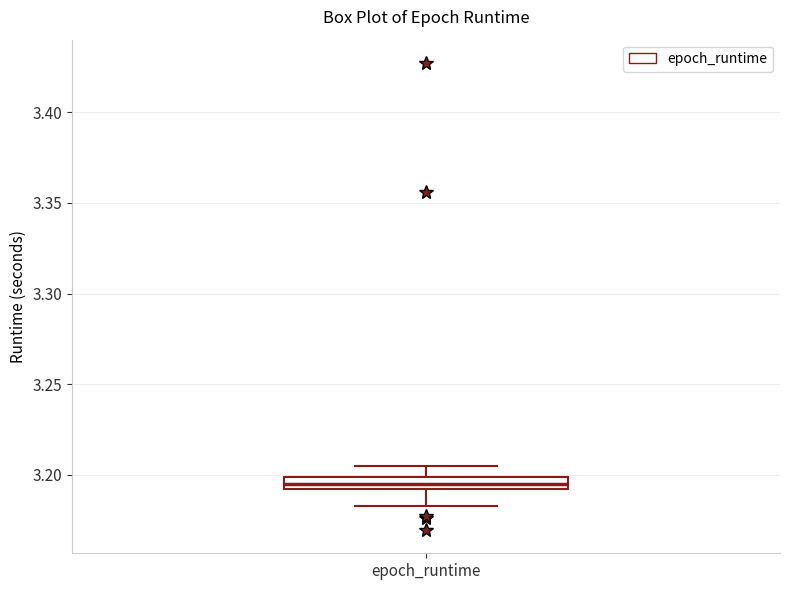

Where does the median line of the box for epoch_runtime sit on the y-axis? The values are not printed on the chart, so give them approximately, as read against the axis.

3.195